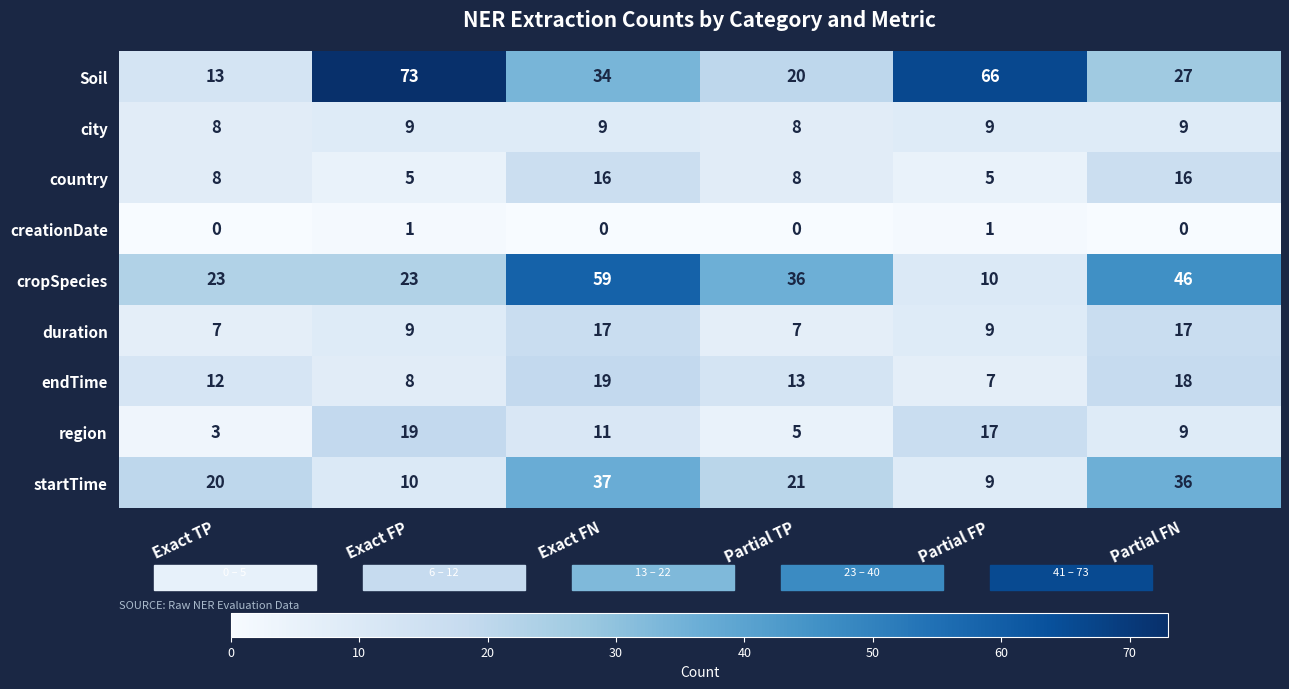

Which series changed the most between Exact TP and Exact FN?

cropSpecies